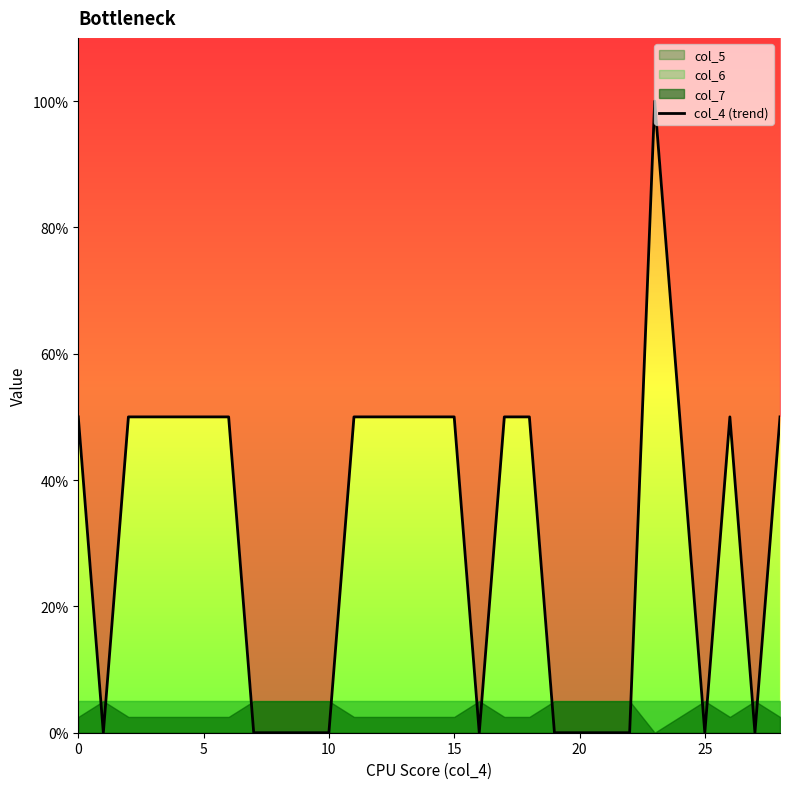

Reading left to right, transcribe all the data shown in this chart.

0.5	0.0	0.5	0.5	0.5	0.5	0.5	0.0	0.0	0.0	0.0	0.5	0.5	0.5	0.5	0.5	0.0	0.5	0.5	0.0	0.0	0.0	0.0	1.0	0.5	0.0	0.5	0.0	0.5